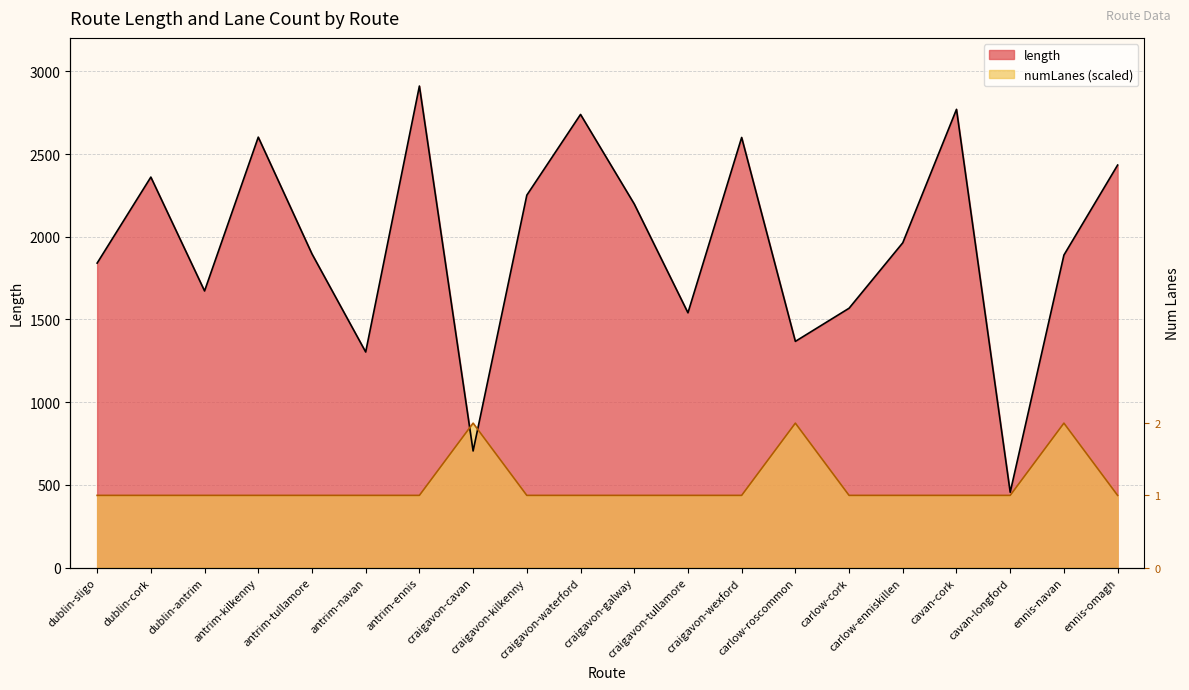

Is the value of length at carlow-enniskillen greater than the value of numLanes at ennis-navan?

Yes